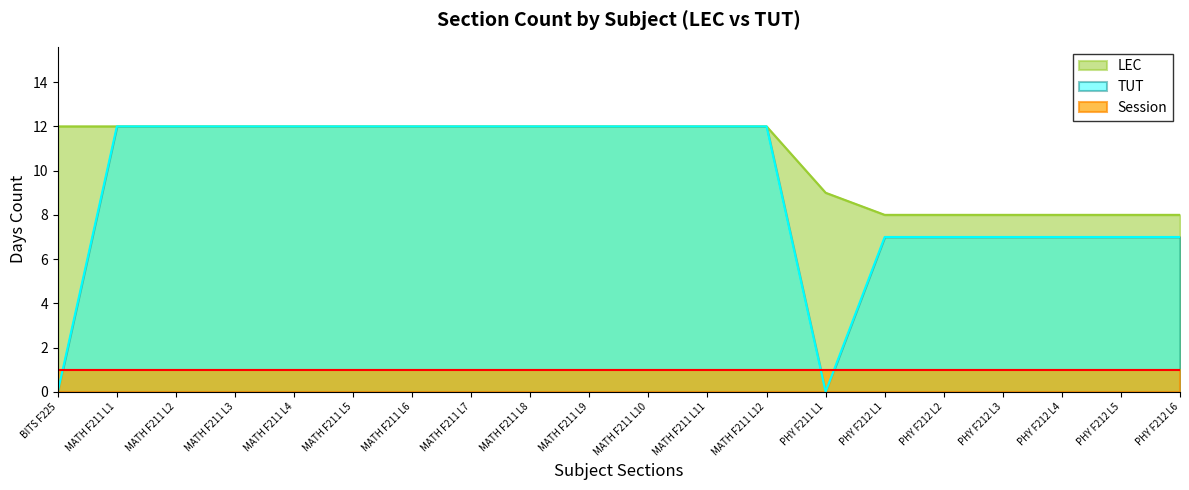

True or false: LEC and TUT intersect in this chart.

False